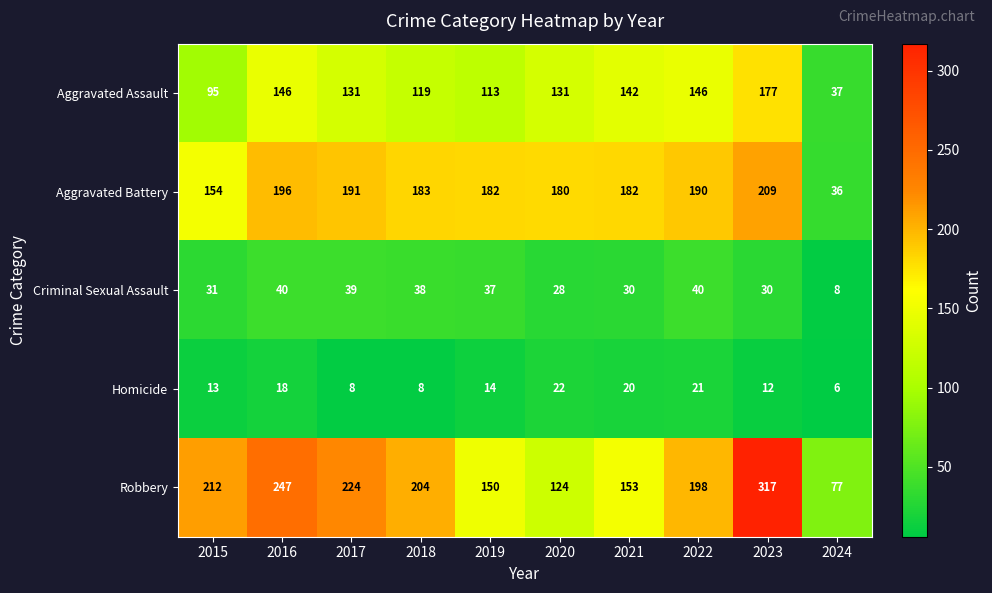

What is the average value of the Robbery series?

191